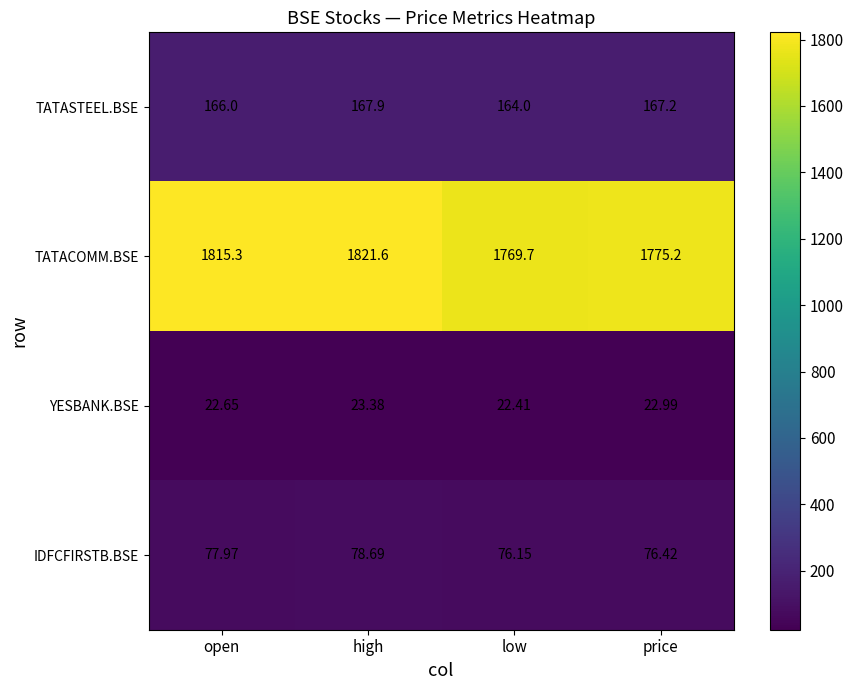

Rank the series by their maximum value, from highest to lowest.

TATACOMM.BSE, TATASTEEL.BSE, IDFCFIRSTB.BSE, YESBANK.BSE